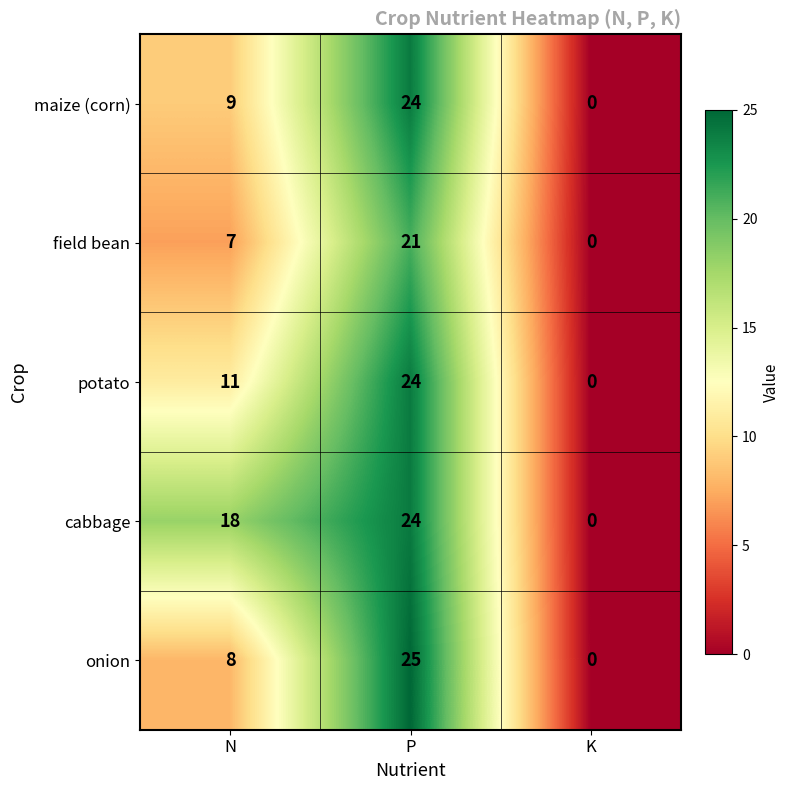

Which series has the widest spread of values?

onion